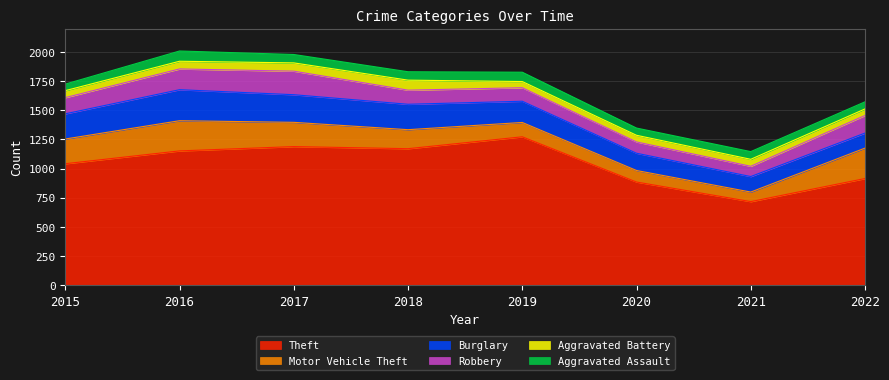

Rank the series at 2020 from lowest to highest value.

Aggravated Battery, Aggravated Assault, Robbery, Motor Vehicle Theft, Burglary, Theft